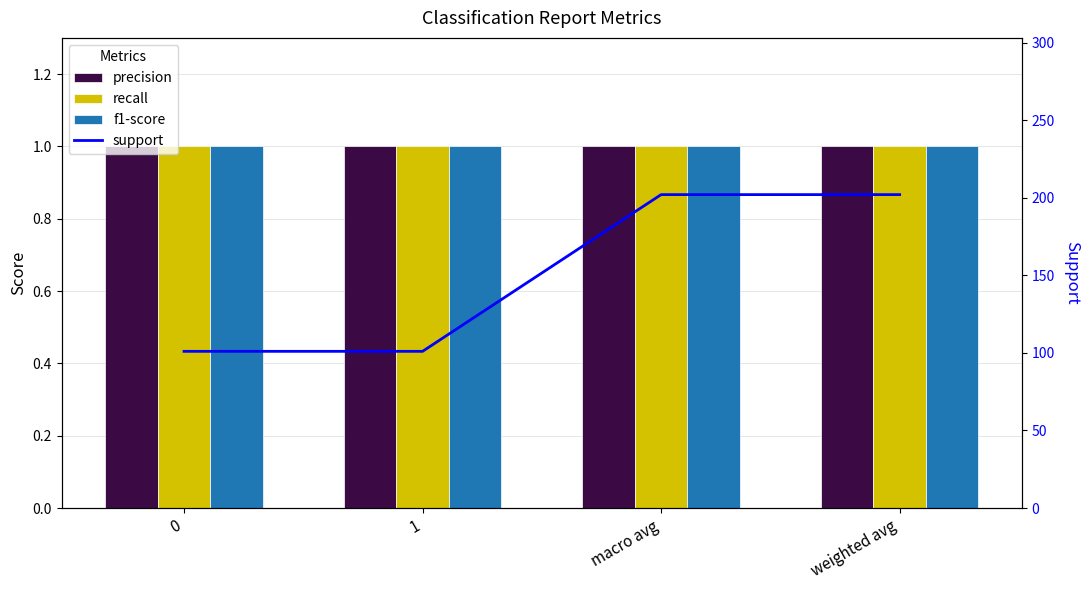

At how many categories does at least one series exceed 39?

4